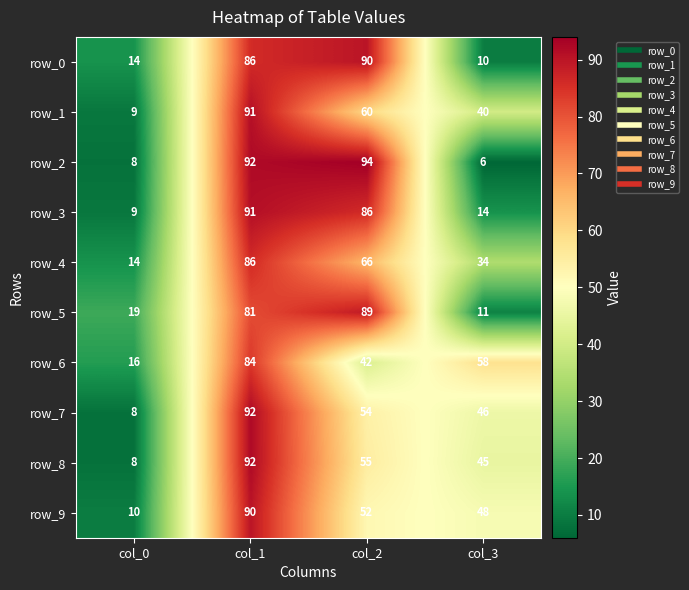

Which series has the widest spread of values?

row_2